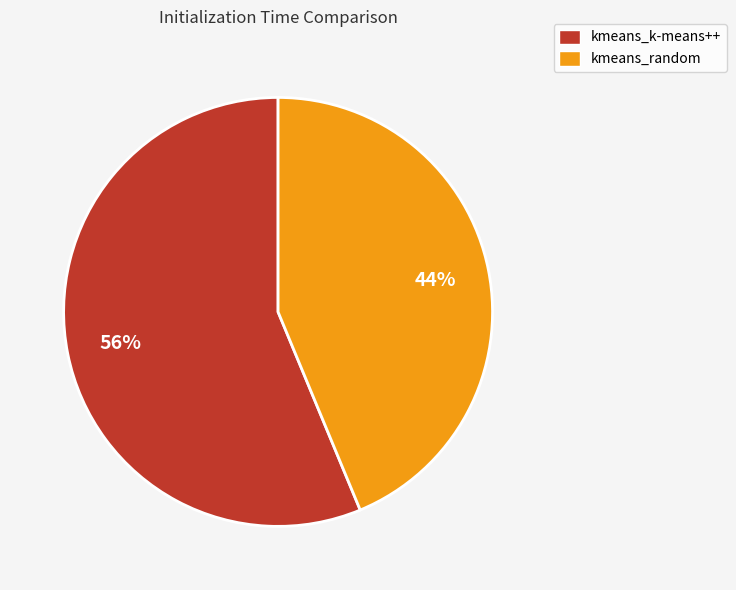

The kmeans_random slice represents 34% of the pie. True or false?

False